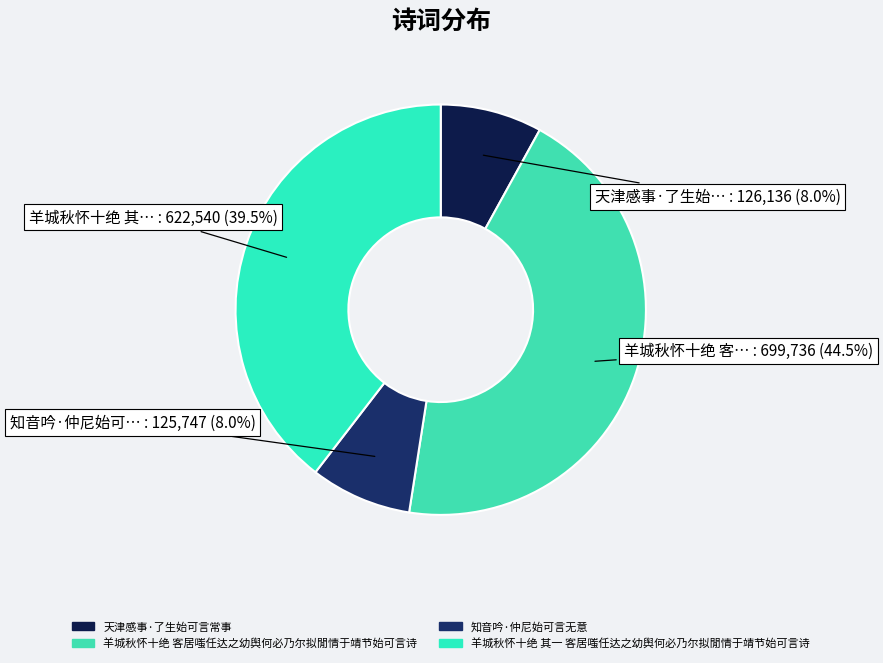

How many segments does this pie chart have?

4